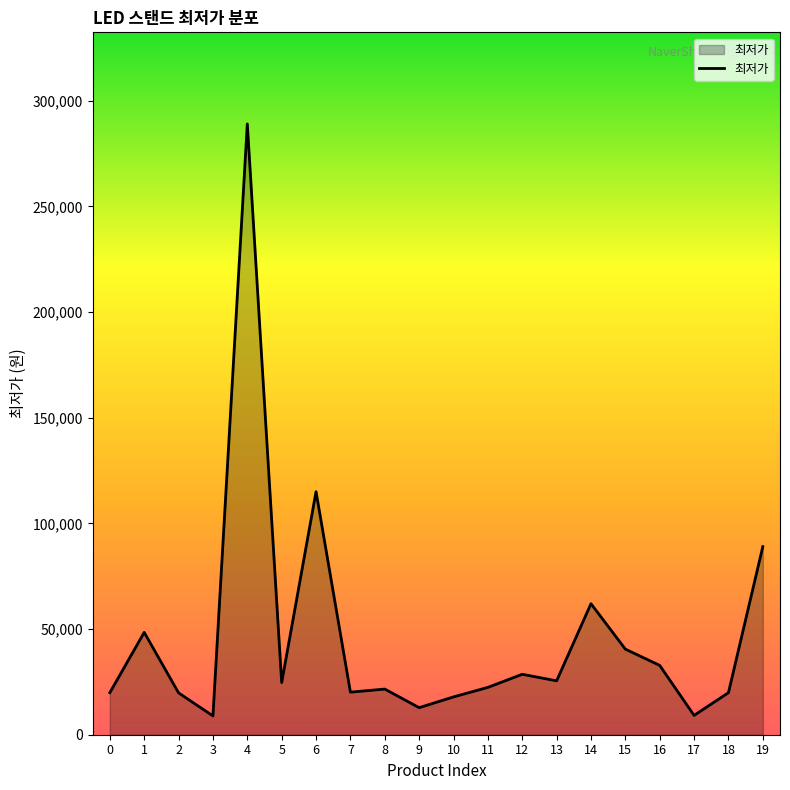

What is the smallest value displayed?

8900